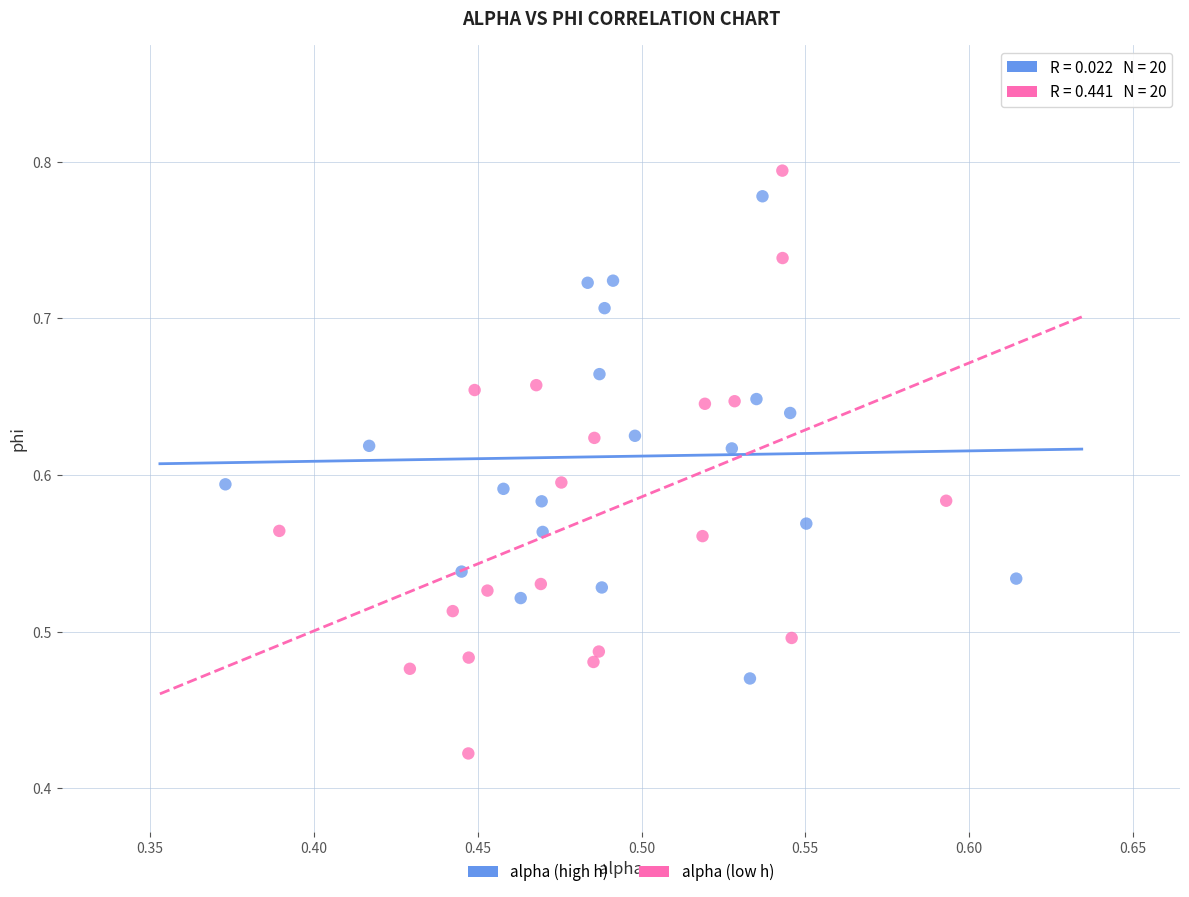

Which series contains the lowest Y value?

alpha (low h)